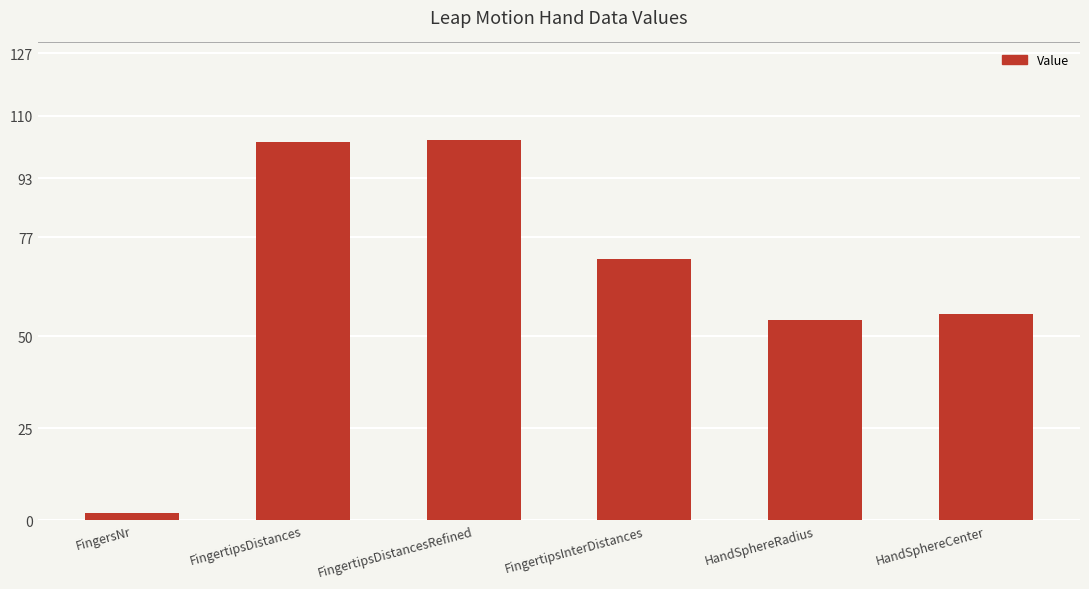

What is the label of the 1st bar from the right?

HandSphereCenter